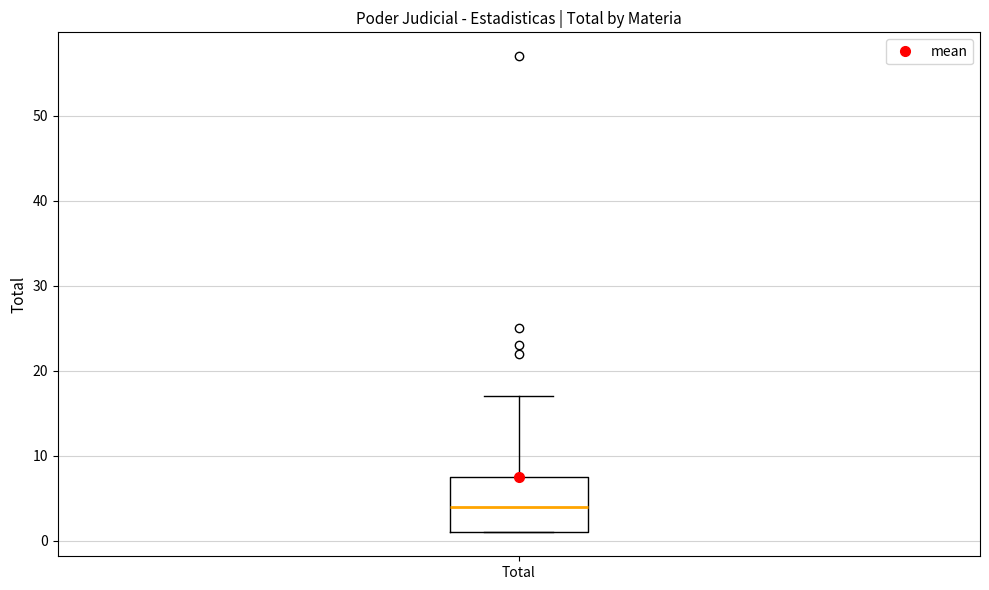

Transcribe this box plot: give where the median line is, the range the box spans, and where the two whiskers end, as read against the y-axis. The values are not printed on the chart, so give them approximately, as read against the axis.

median 4, box 1 to 8, whiskers 1 to 17